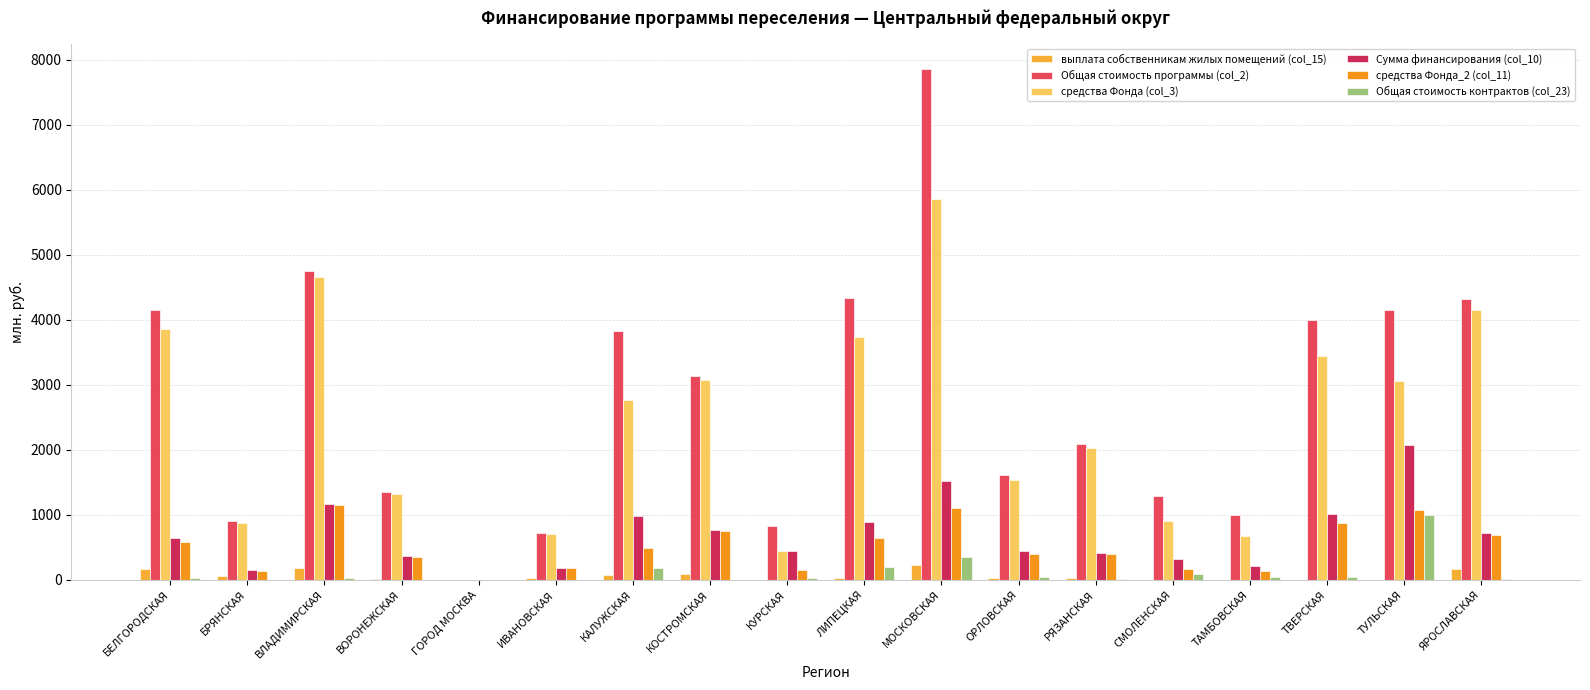

Is it true that средства Фонда (col_3) equals -2427.0 at ГОРОД МОСКВА?

False